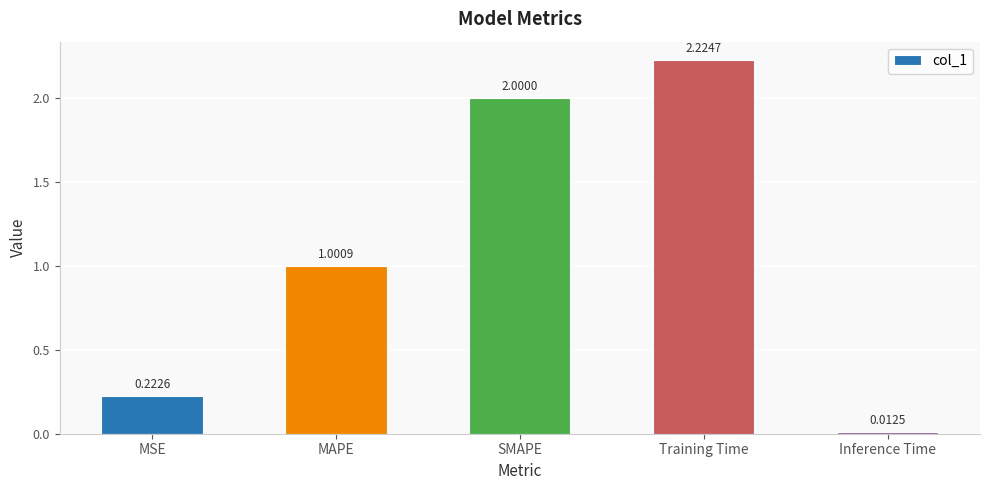

What is the change in value from MAPE to Inference Time?

-1.0